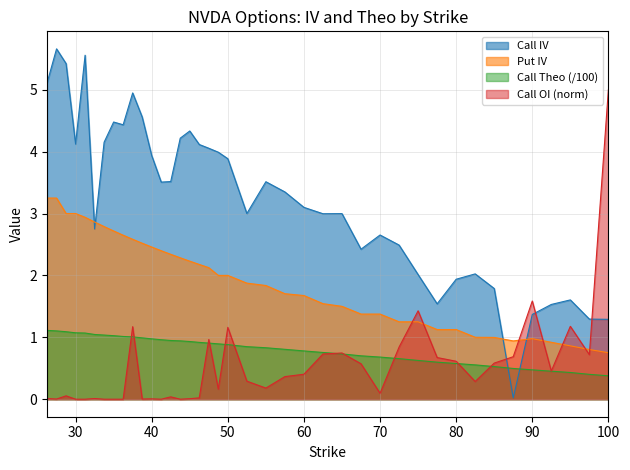

Which series has the widest spread of values?

Call IV